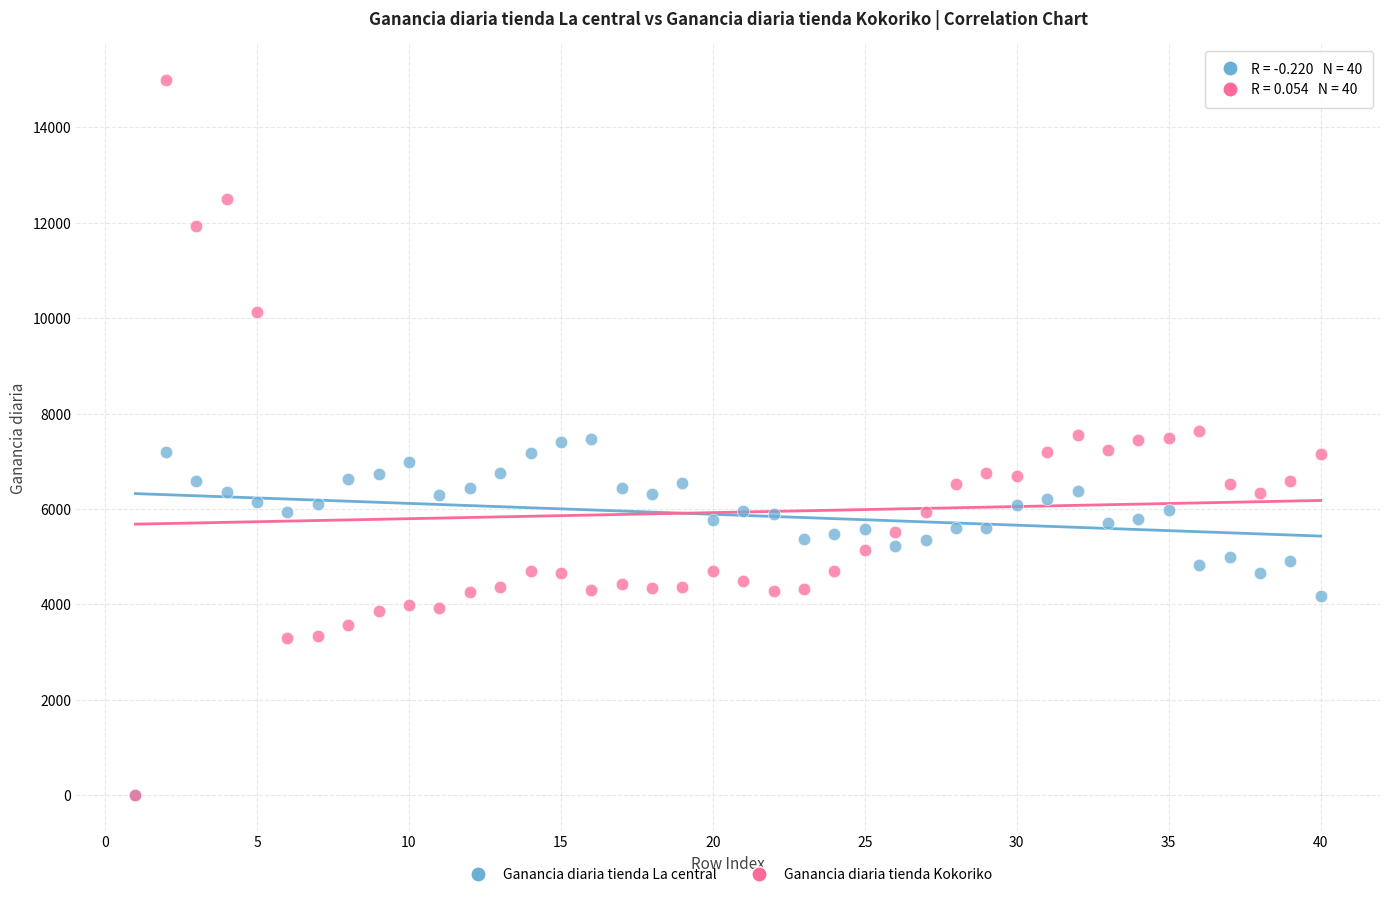

What are all the series names shown in the legend?

Ganancia diaria tienda La central, Ganancia diaria tienda Kokoriko